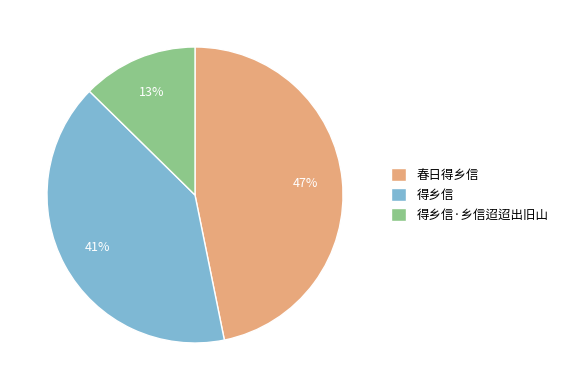

What percentage is the 春日得乡信 slice, to the nearest percent?

47%